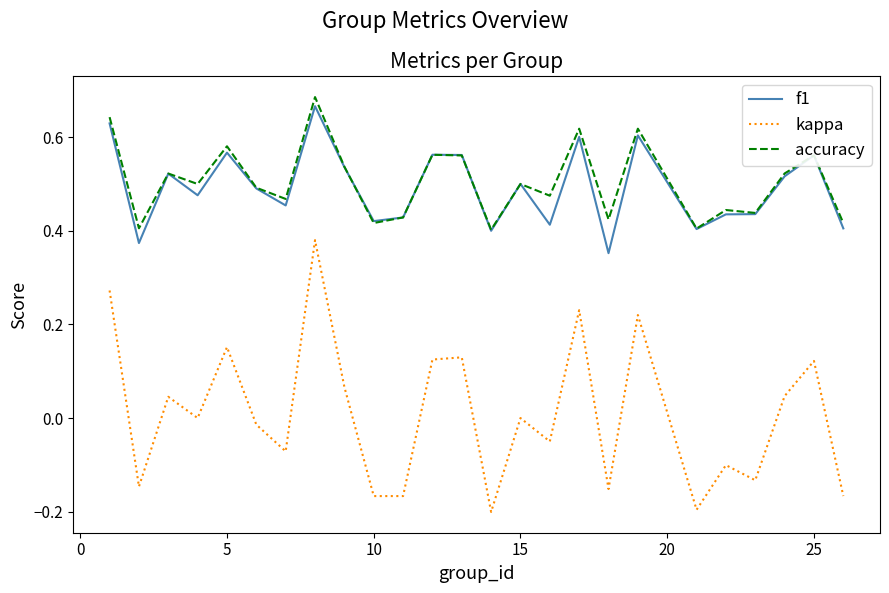

Which series has the largest range (max minus min)?

kappa